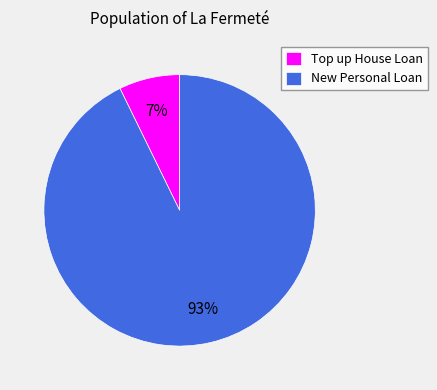

To the nearest percent, what is the difference between the largest and smallest slice percentages?

86%